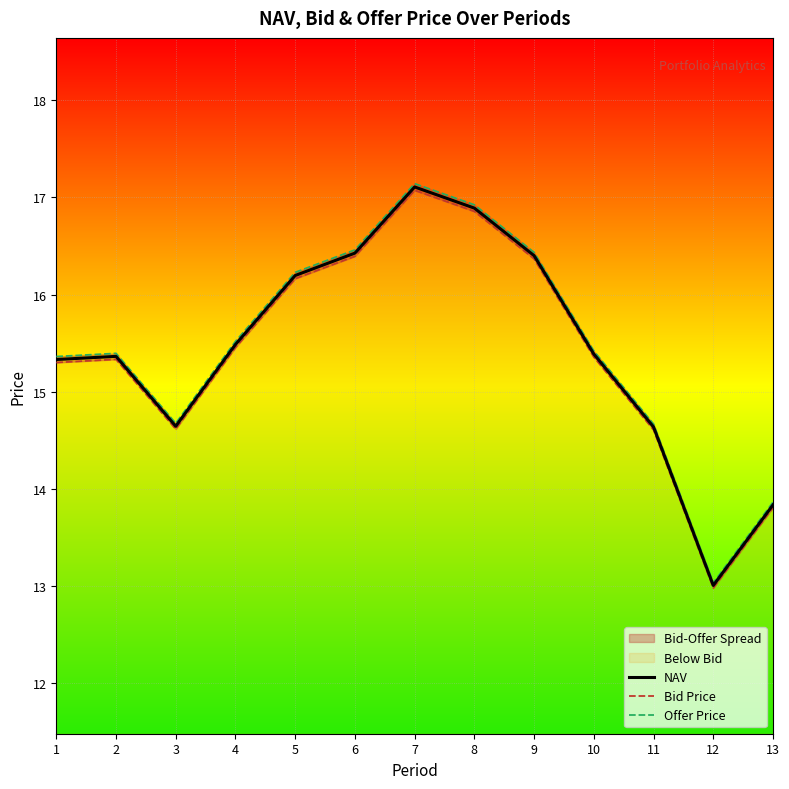

Which label corresponds to the largest value in the chart?

7